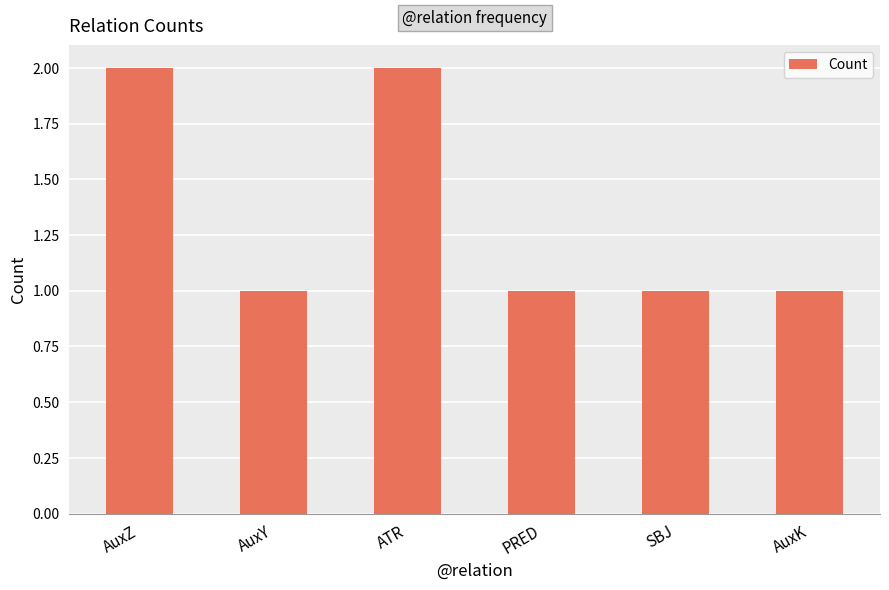

True or false: the data shows 2 at AuxK.

False